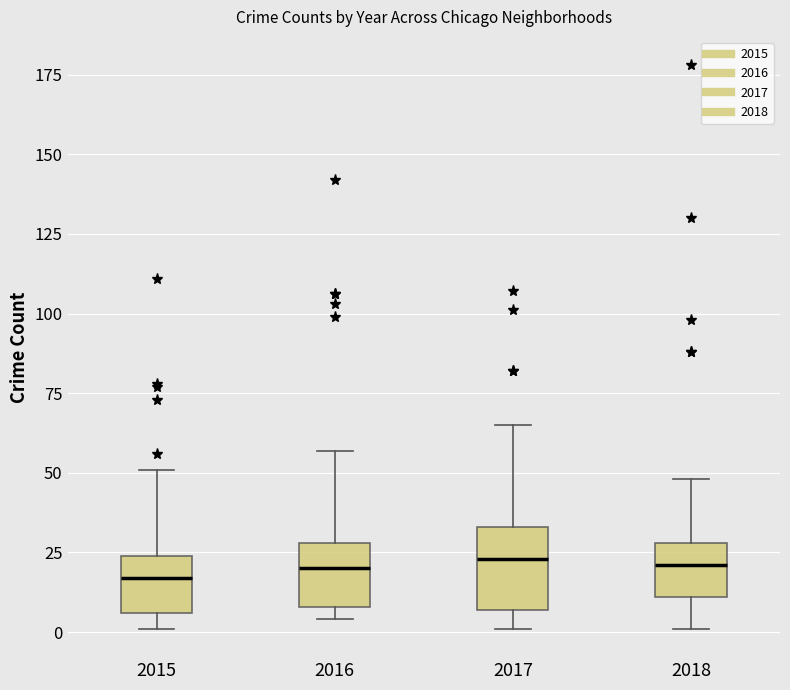

Reading left to right, transcribe this box plot: for each box, give where its median line is, the range the box spans, and where its two whiskers end, as read against the y-axis. The values are not printed on the chart, so give them approximately, as read against the axis.

2015: median 15, box 5 to 25, whiskers 0 to 50
2016: median 20, box 10 to 30, whiskers 5 to 55
2017: median 25, box 5 to 35, whiskers 0 to 65
2018: median 20, box 10 to 30, whiskers 0 to 50